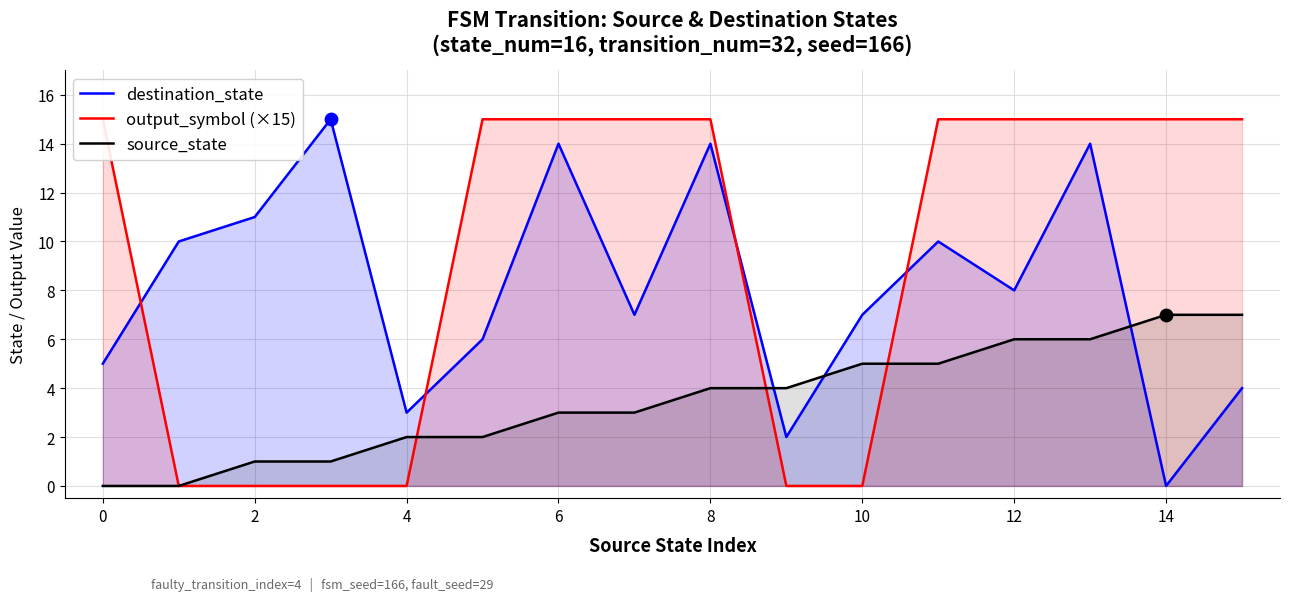

What are all the series names shown in the legend?

destination_state, output_symbol (×15), source_state